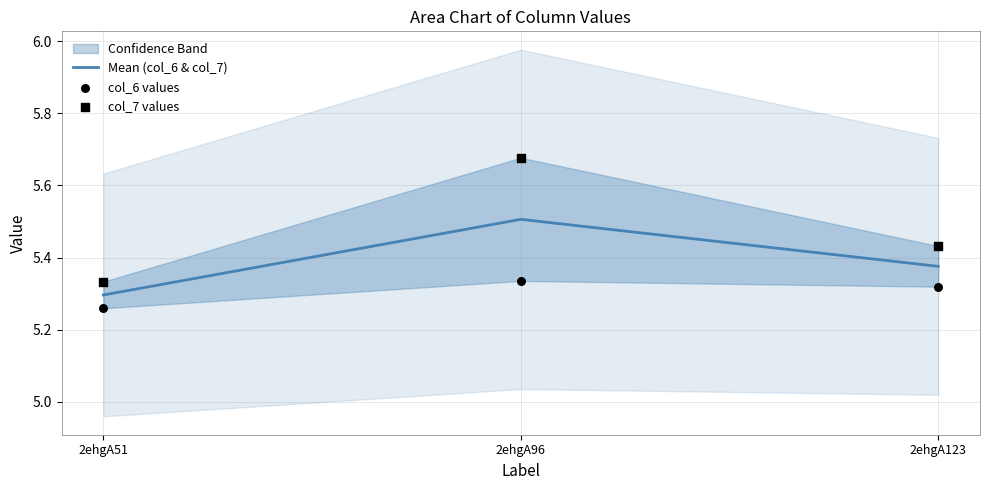

Which series has the largest total across all categories?

col_7 values